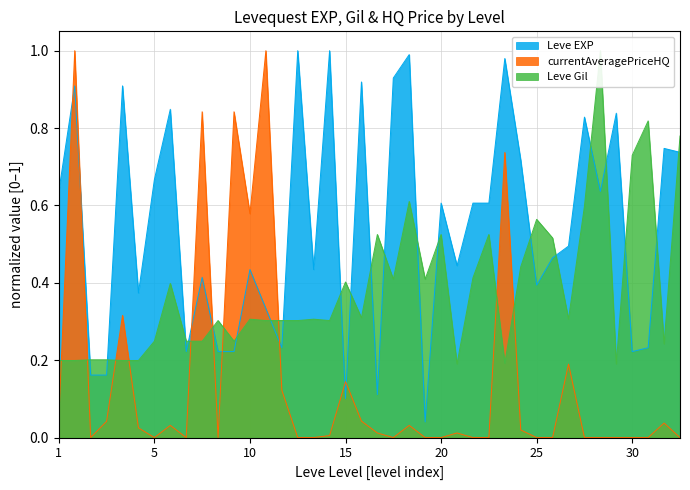

True or false: currentAveragePriceHQ and Leve EXP cross at least once.

True